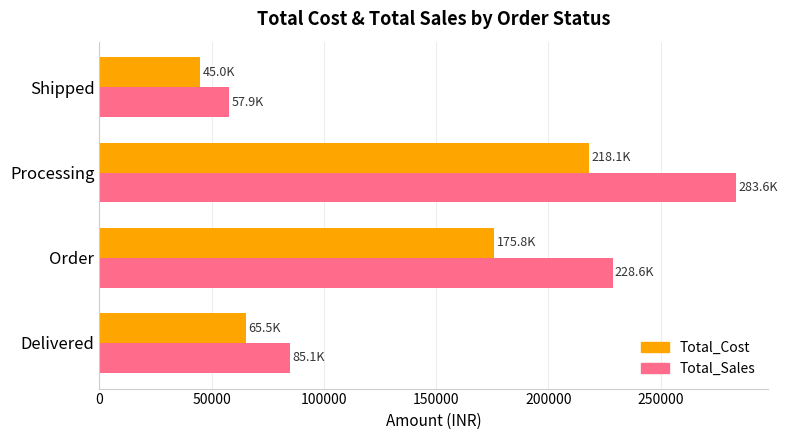

Which series has the largest total across all categories?

Total_Sales